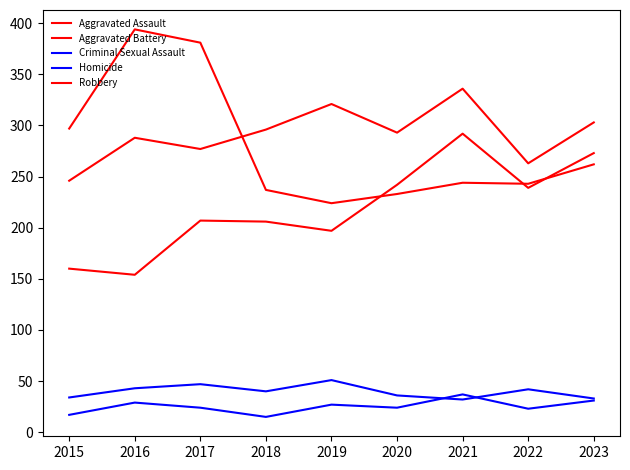

Does the chart have visible grid lines?

No